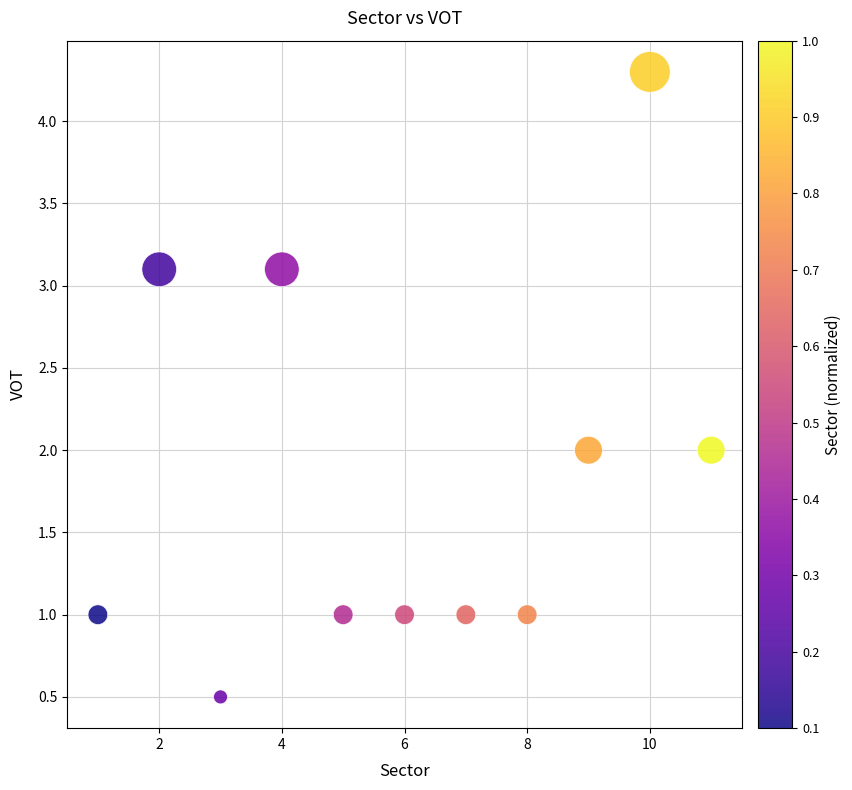

What is the range of Y values (max minus min)?

3.8